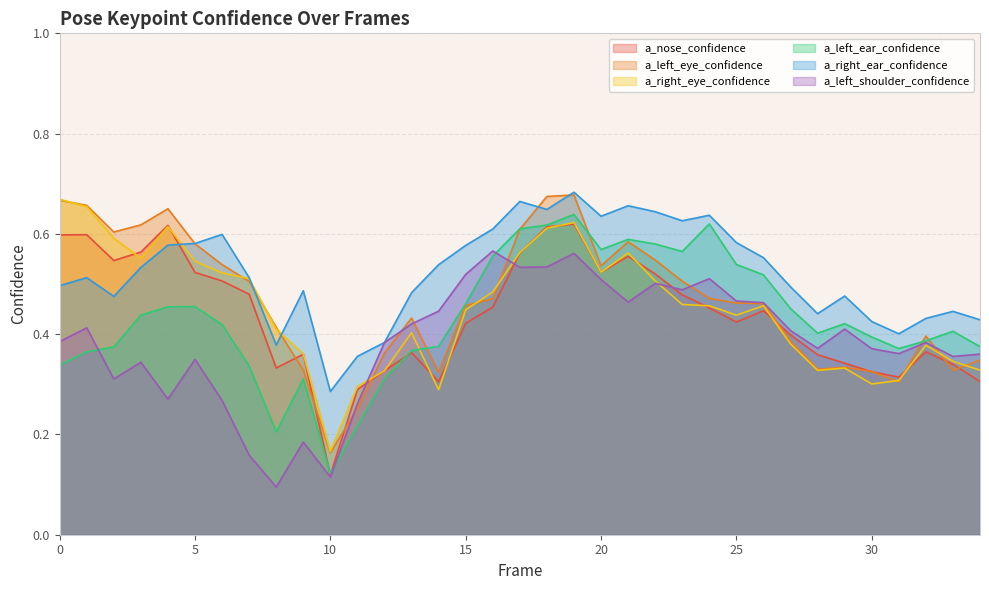

Which series has the widest spread of values?

a_left_ear_confidence